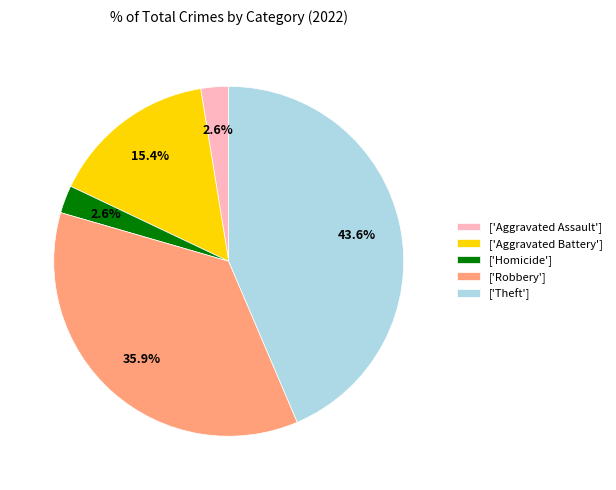

What percentage is NOT represented by ['Robbery']?

64.1%